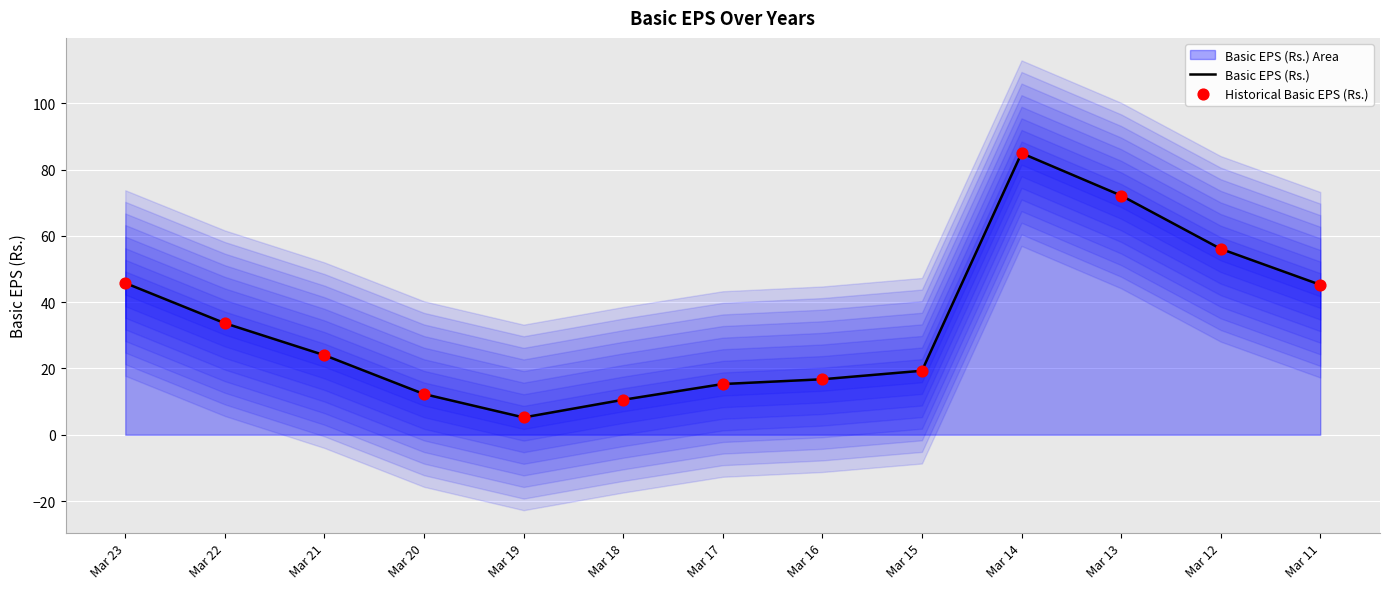

Is the value of Historical Basic EPS (Rs.) at Mar 18 greater than the value of Basic EPS (Rs.) at Mar 19?

Yes